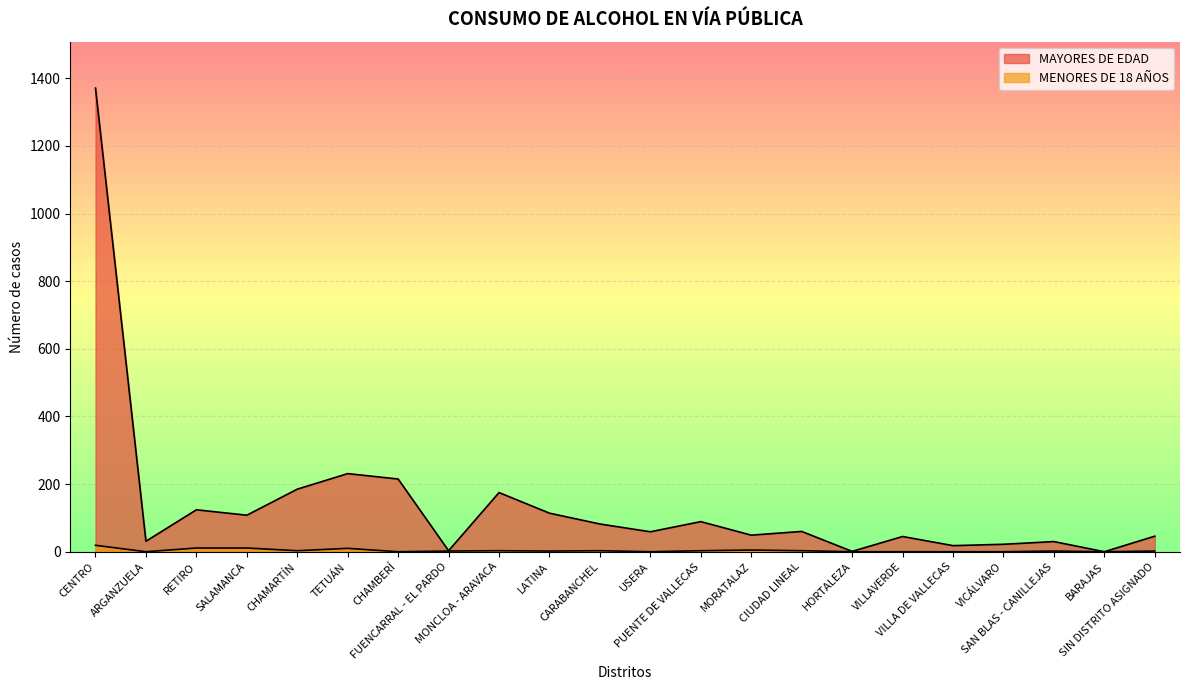

Between CIUDAD LINEAL and VICÁLVARO, which series saw the biggest shift?

MAYORES DE EDAD